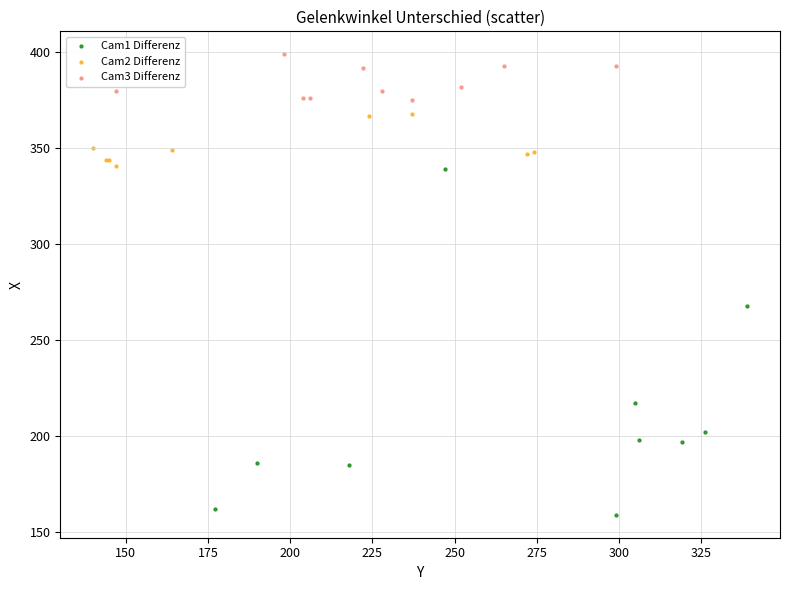

What are all the series names shown in the legend?

Cam1 Differenz, Cam2 Differenz, Cam3 Differenz